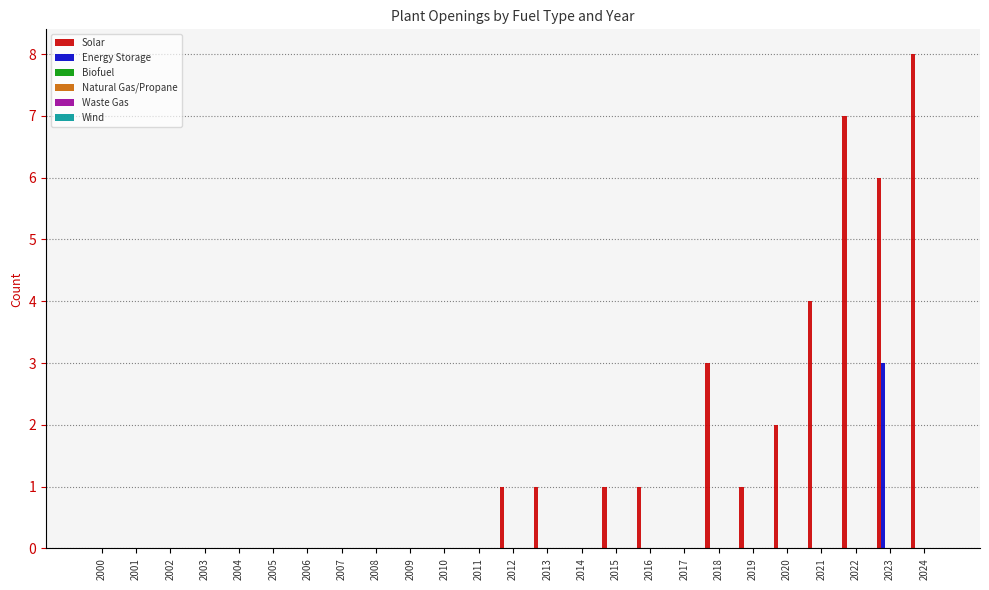

Count the number of categories in the chart.

25